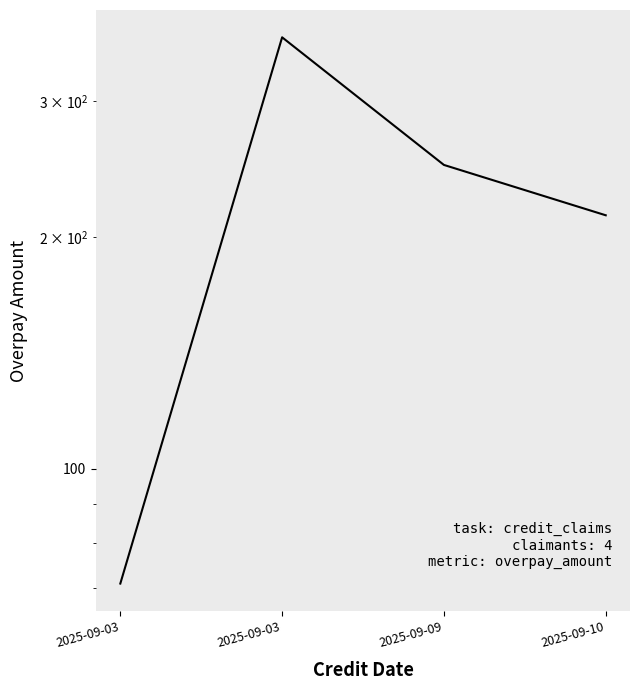

Which label corresponds to the smallest value in the chart?

2025-09-03